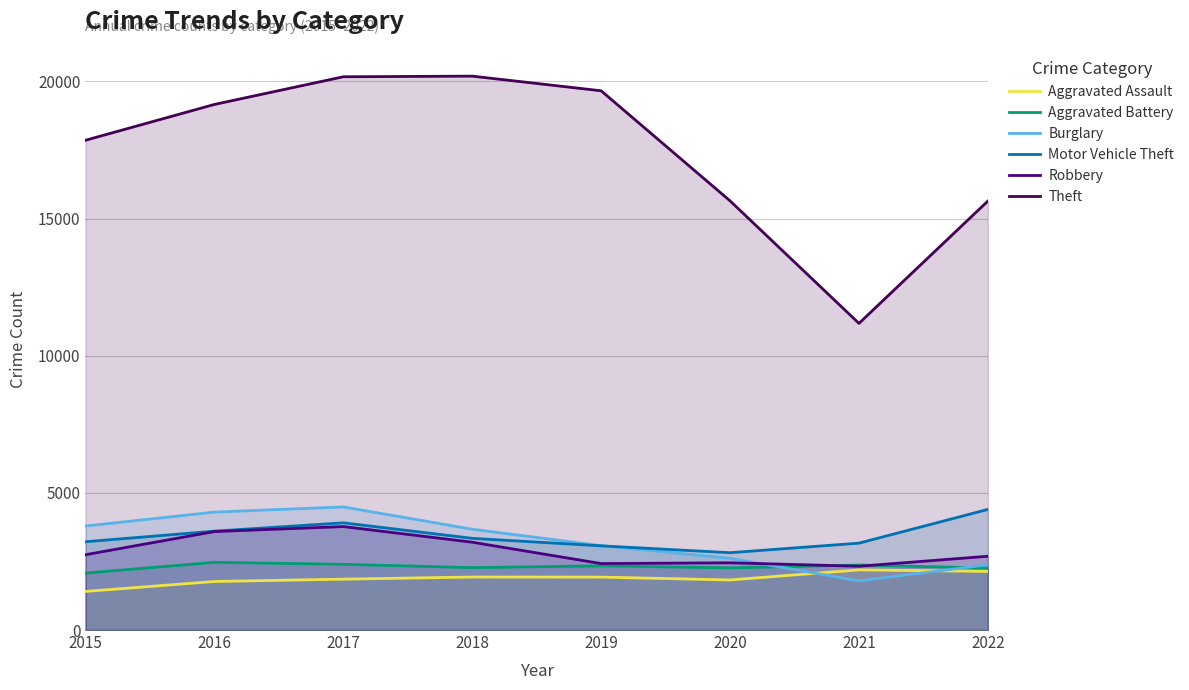

What is the value of the Burglary point at the 8th from the left?

2380